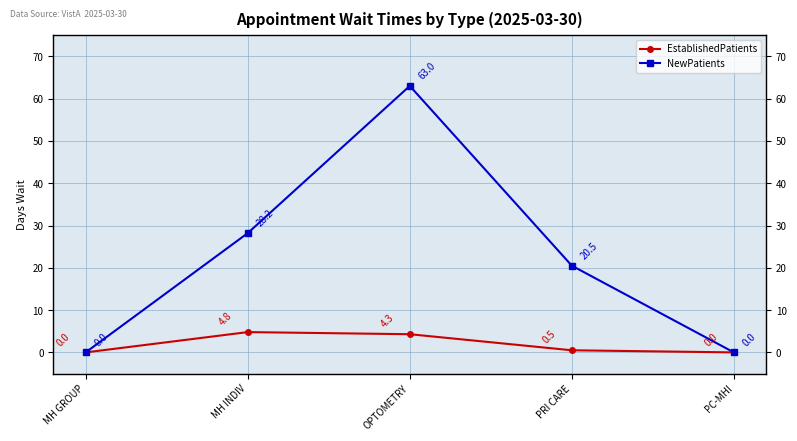

At which label does EstablishedPatients reach its minimum?

MH GROUP